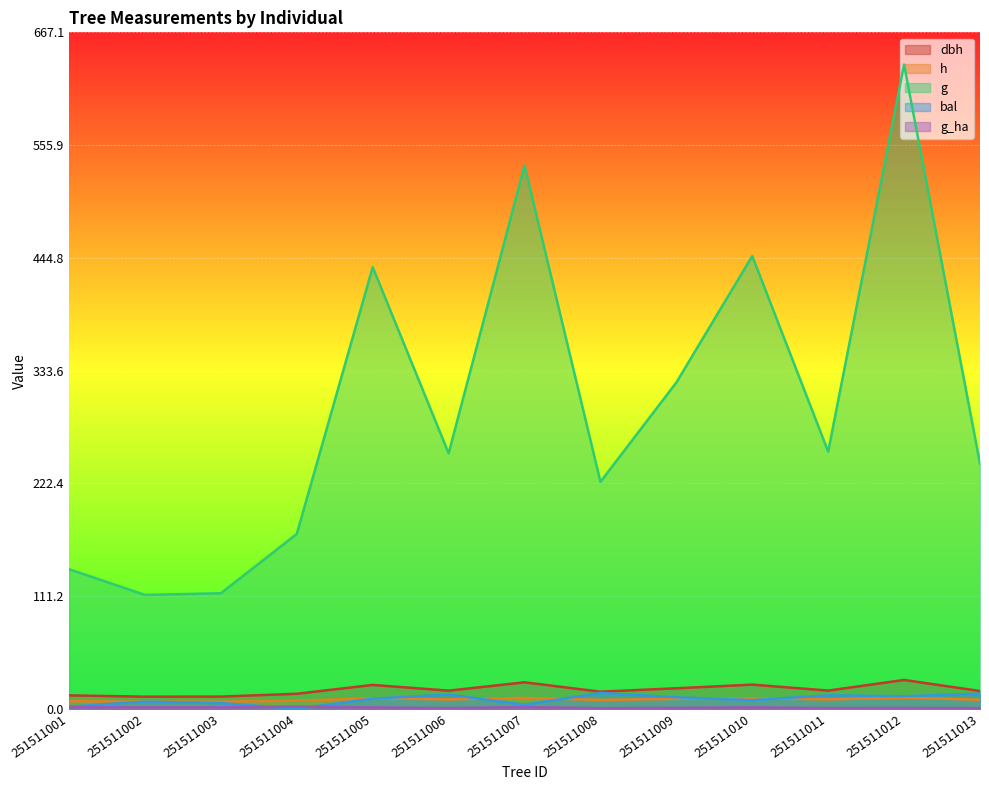

What is the value of the g_ha point at the 12th from the left?

0.9